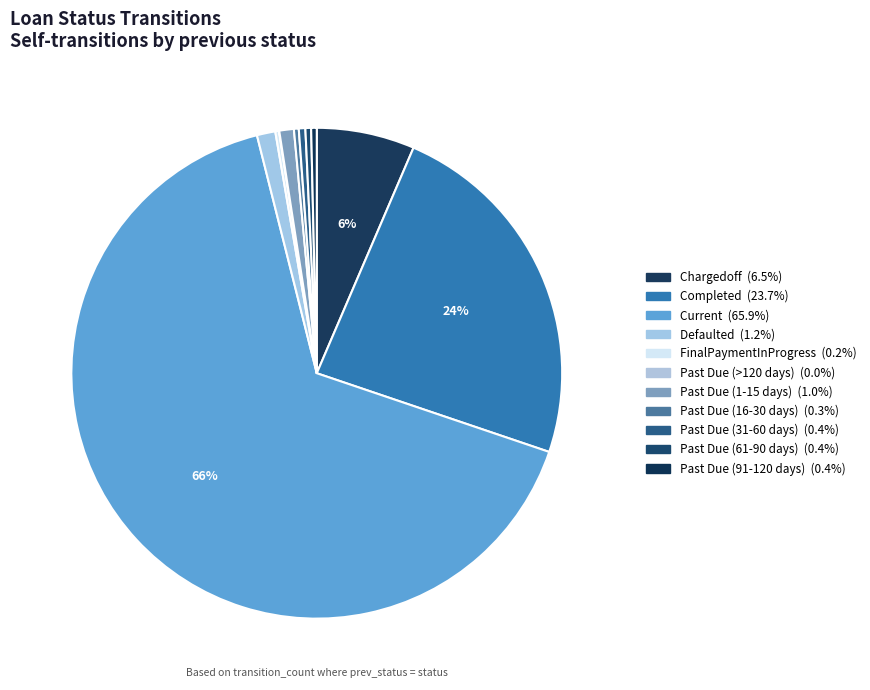

Rank the categories by value from lowest to highest.

Past Due (>120 days), FinalPaymentInProgress, Past Due (16-30 days), Past Due (91-120 days), Past Due (61-90 days), Past Due (31-60 days), Past Due (1-15 days), Defaulted, Chargedoff, Completed, Current